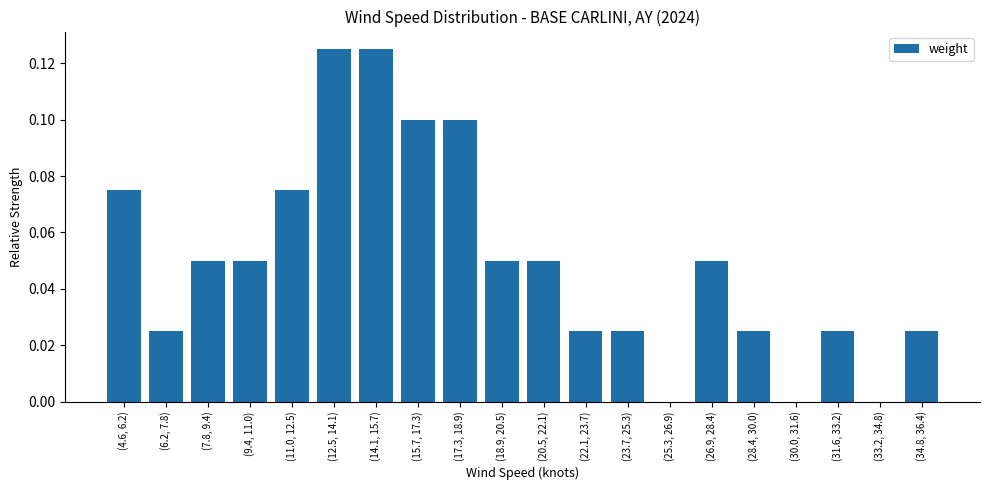

What is the sum of all values?

1.0